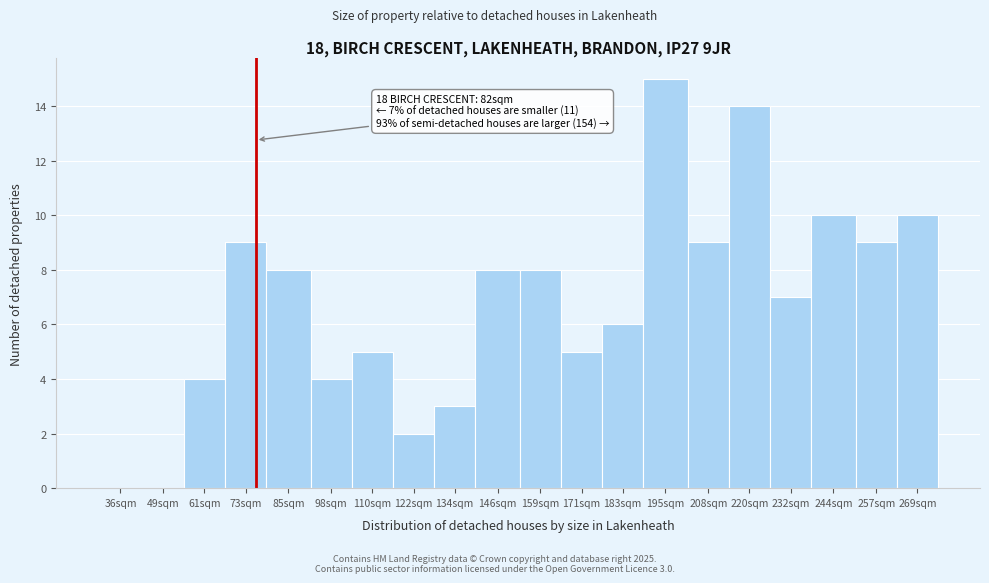

Reading left to right, list all the values displayed in this chart.

36sqm=0	49sqm=0	61sqm=4	73sqm=9	85sqm=8	98sqm=4	110sqm=5	122sqm=2	134sqm=3	146sqm=8	159sqm=8	171sqm=5	183sqm=6	195sqm=15	208sqm=9	220sqm=14	232sqm=7	244sqm=10	257sqm=9	269sqm=10